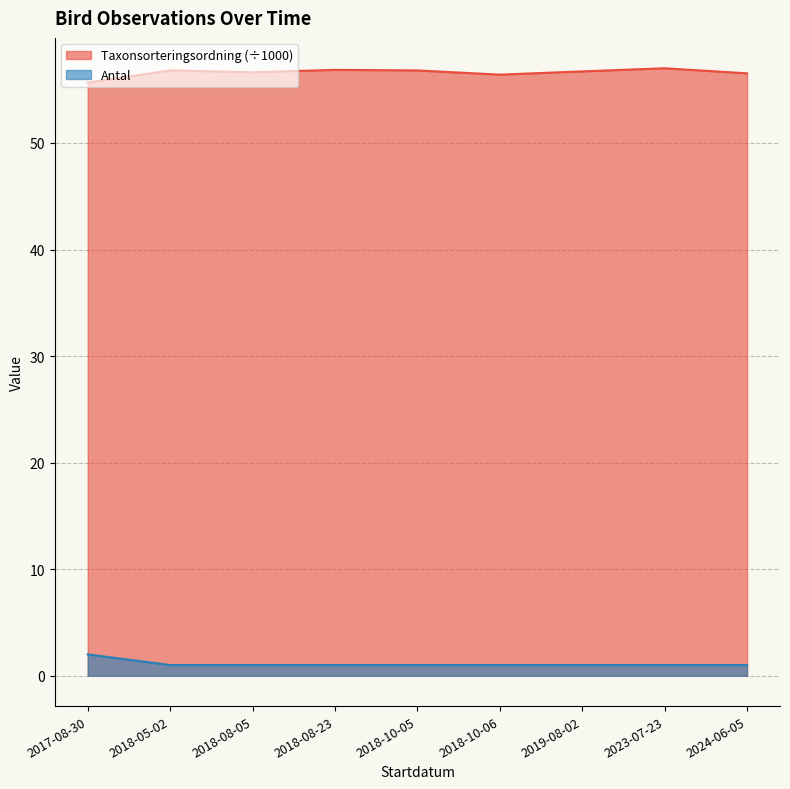

What position from the right is 2023-07-23?

2